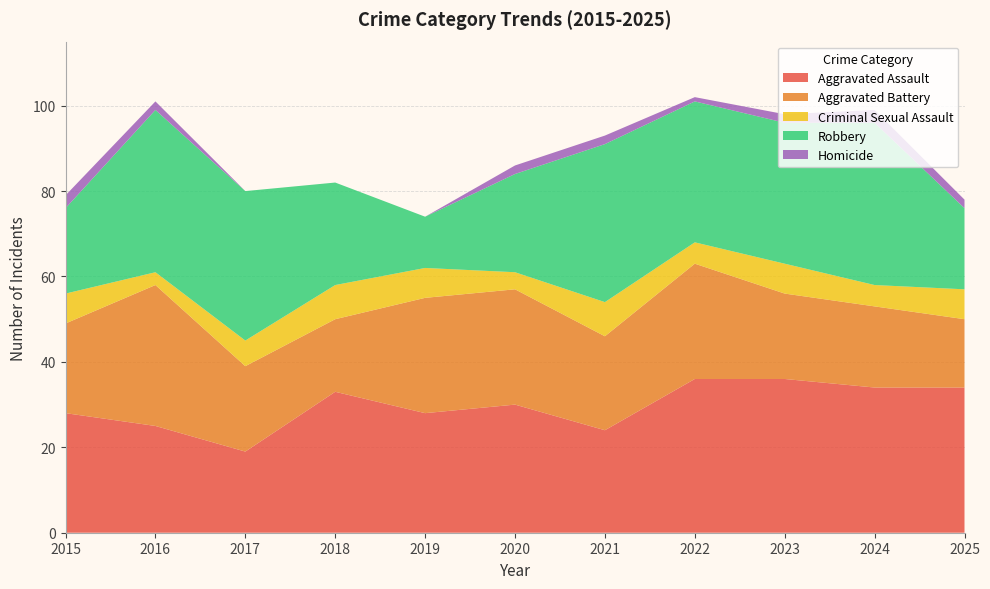

Reading left to right, list all the values displayed in this chart.

Aggravated Assault: 28	25	19	33	28	30	24	36	36	34	34
Aggravated Battery: 21	33	20	17	27	27	22	27	20	19	16
Criminal Sexual Assault: 7	3	6	8	7	4	8	5	7	5	7
Robbery: 20	38	35	24	12	23	37	33	33	38	19
Homicide: 3	2	0	0	0	2	2	1	2	3	2